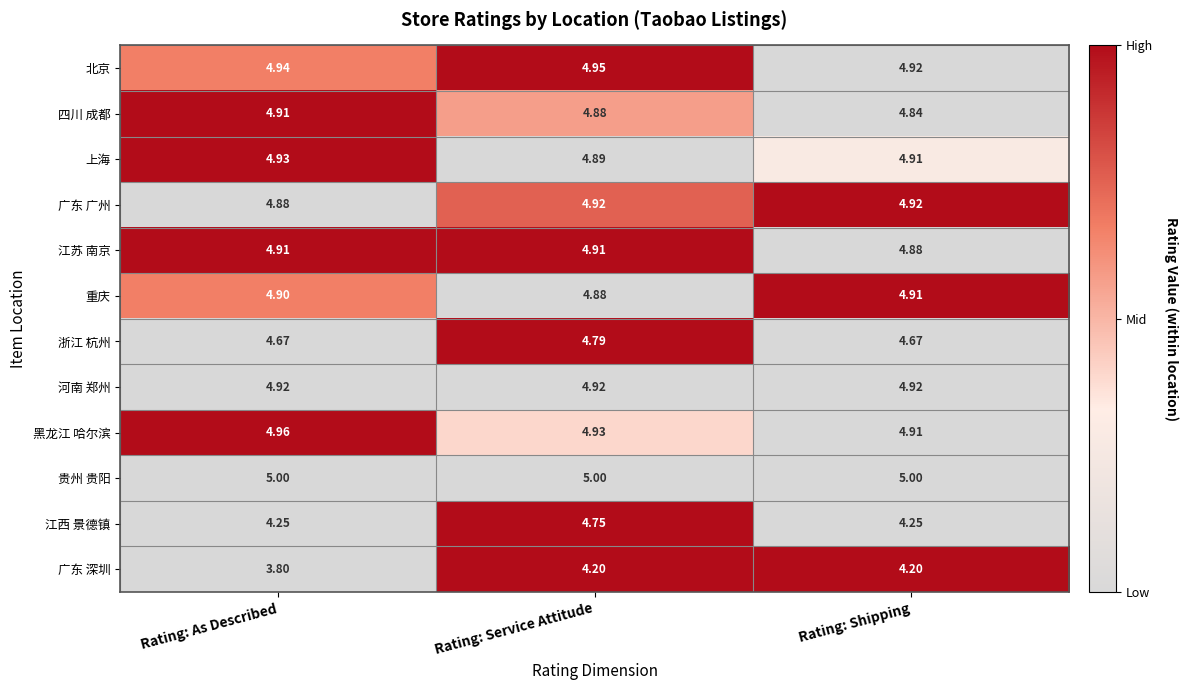

How many series are shown in this chart?

12